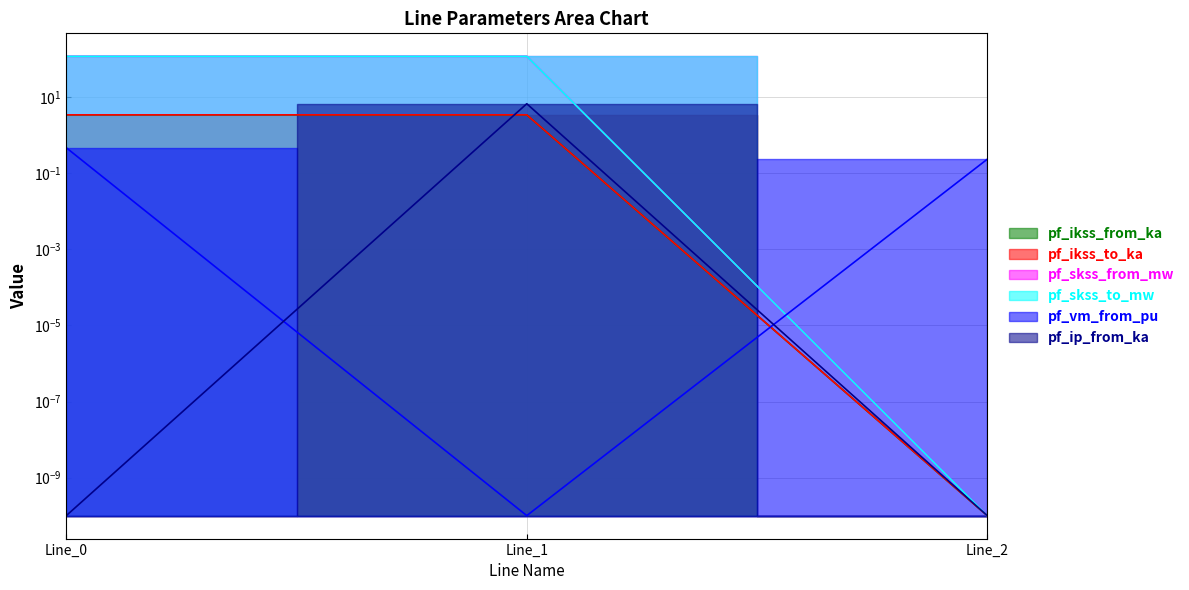

Rank the series at Line_2 from highest to lowest value.

pf_vm_from_pu, pf_ikss_from_ka, pf_ikss_to_ka, pf_skss_from_mw, pf_skss_to_mw, pf_ip_from_ka